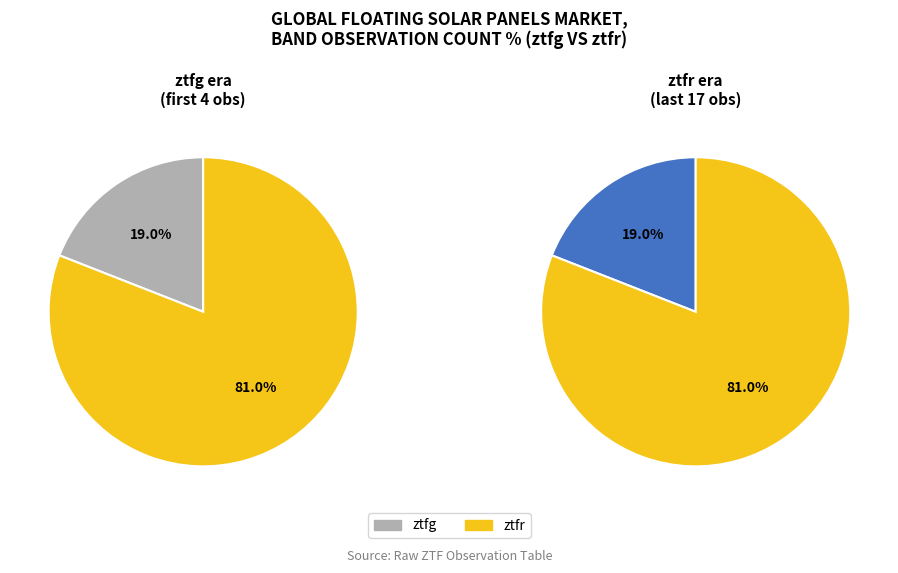

Rank the categories by value from highest to lowest.

ztfr, ztfg